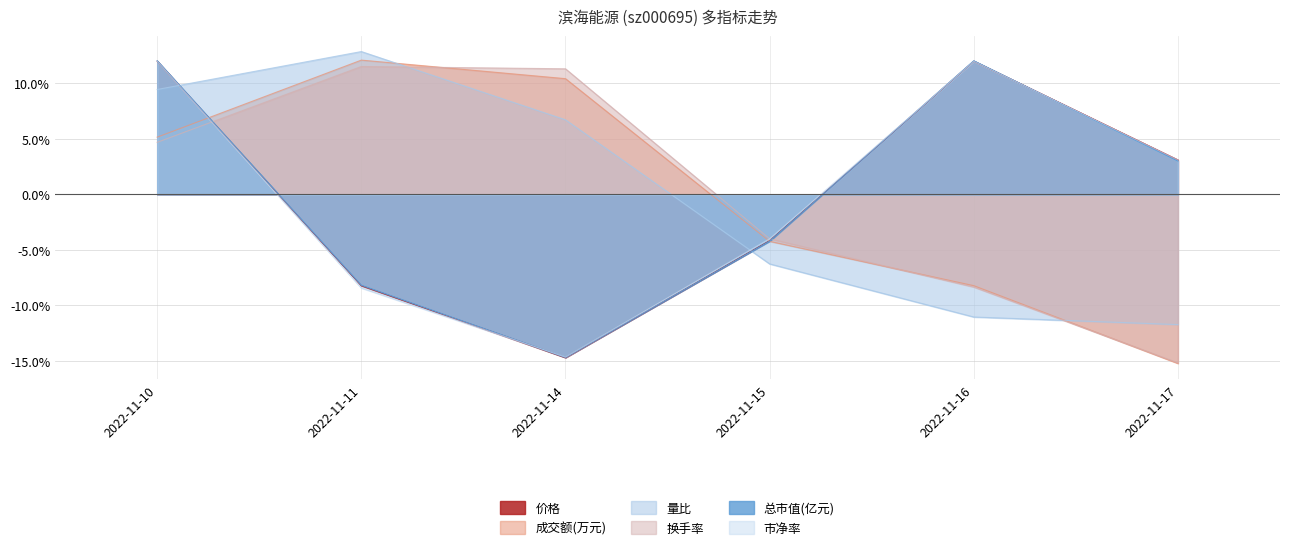

How many distinct data groups are displayed?

6